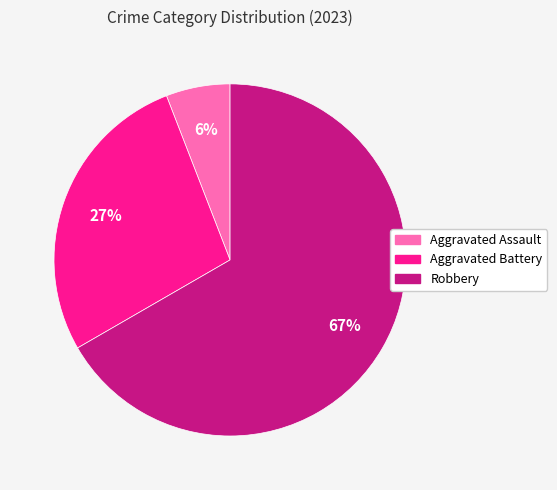

Is there a majority slice in this chart?

Yes